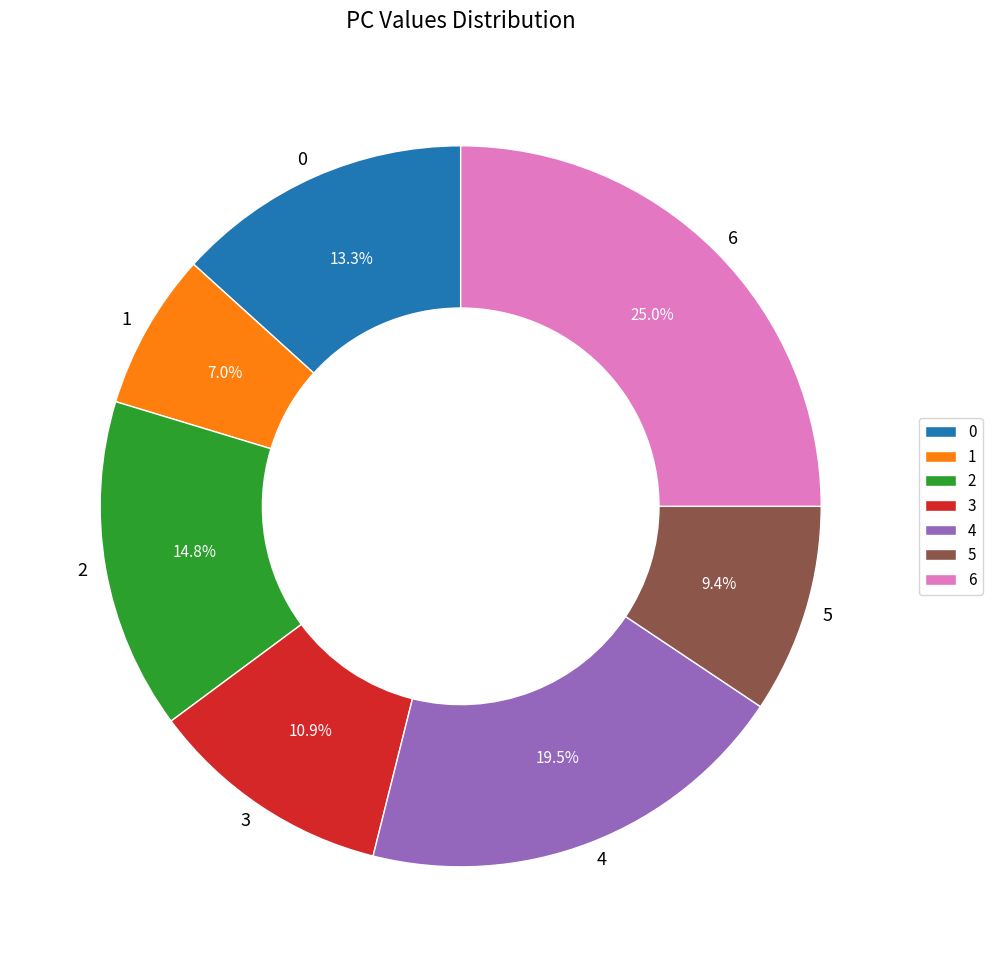

How much of the chart is everything except 5?

90.6%